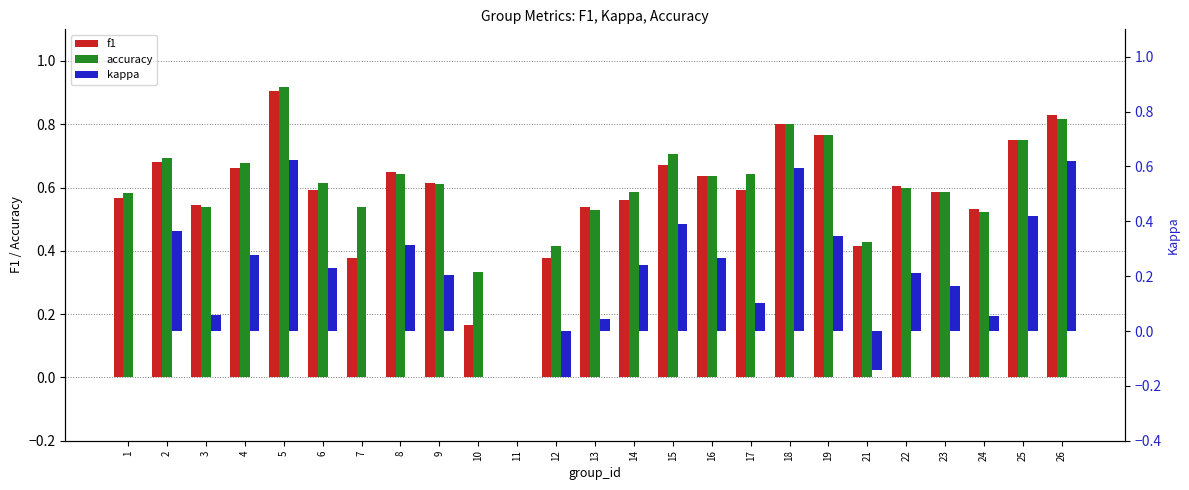

At how many categories does at least one series exceed 0?

24